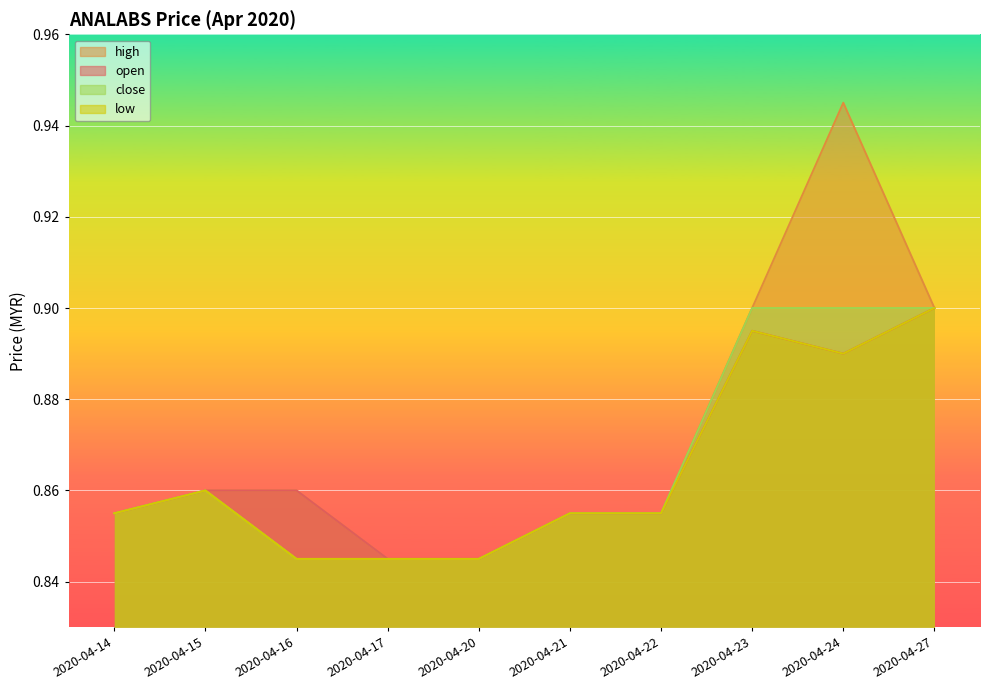

Reading left to right, list all the values displayed in this chart.

open: 0.9	0.9	0.9	0.8	0.8	0.9	0.9	0.9	0.9	0.9
high: 0.9	0.9	0.9	0.8	0.8	0.9	0.9	0.9	0.9	0.9
low: 0.9	0.9	0.8	0.8	0.8	0.9	0.9	0.9	0.9	0.9
close: 0.9	0.9	0.8	0.8	0.8	0.9	0.9	0.9	0.9	0.9